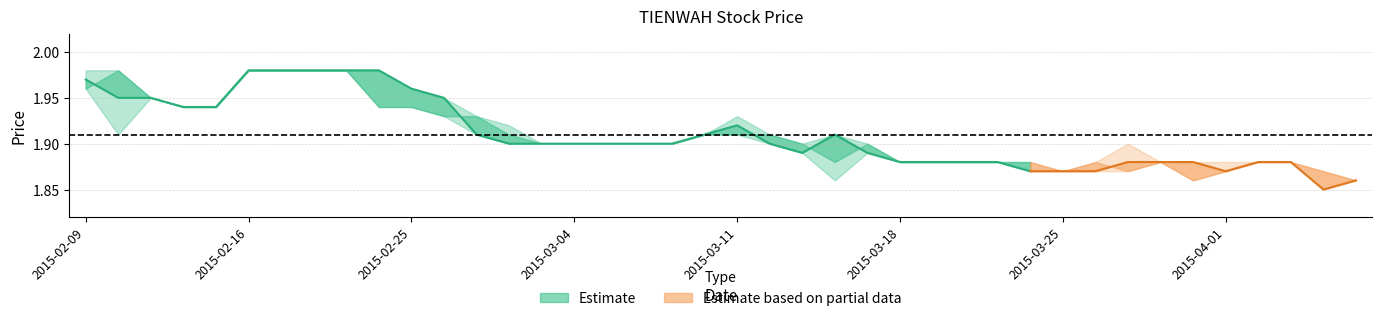

True or false: low and high intersect in this chart.

False